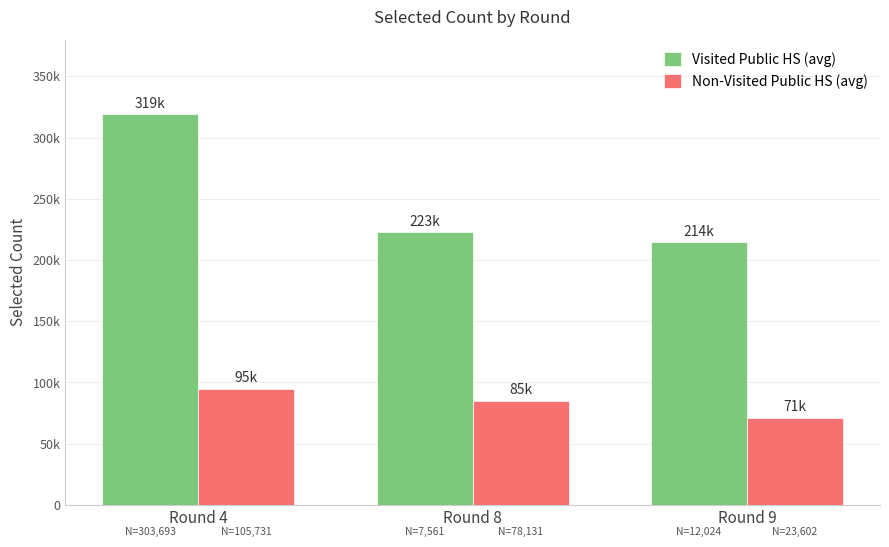

Which series has the largest range (max minus min)?

Visited Public HS (avg)